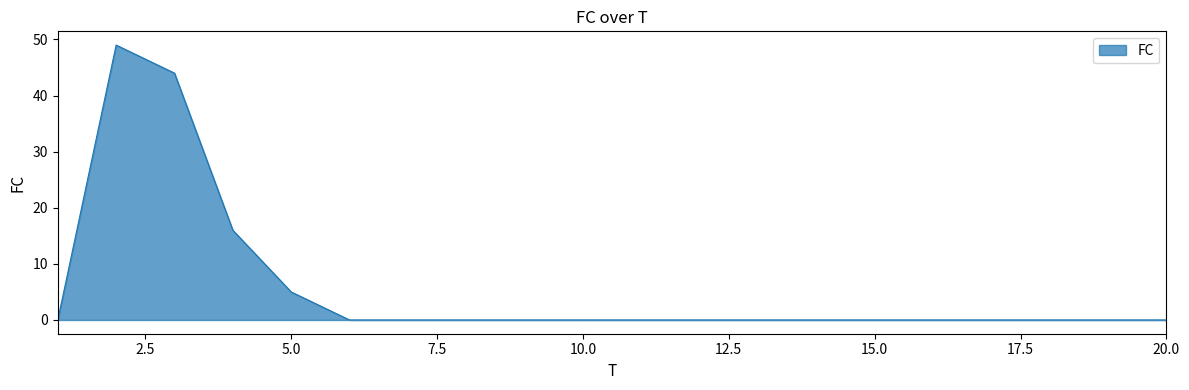

Does the chart have visible grid lines?

No